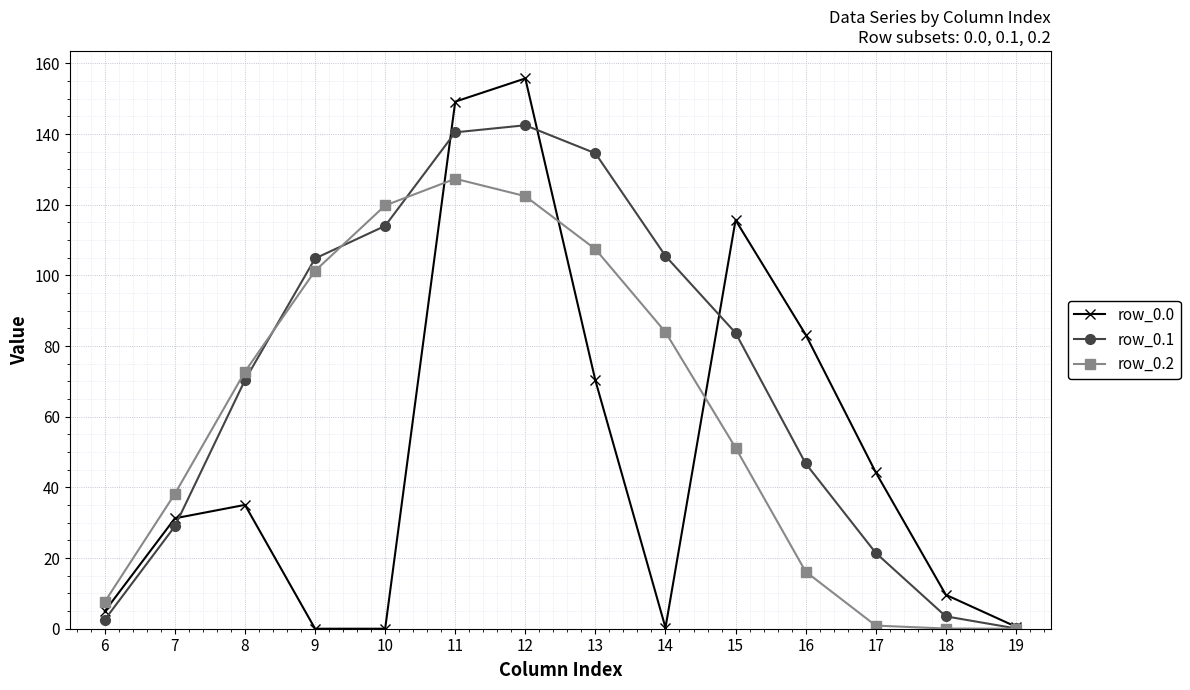

Where is the first local maximum for row_0.2?

11